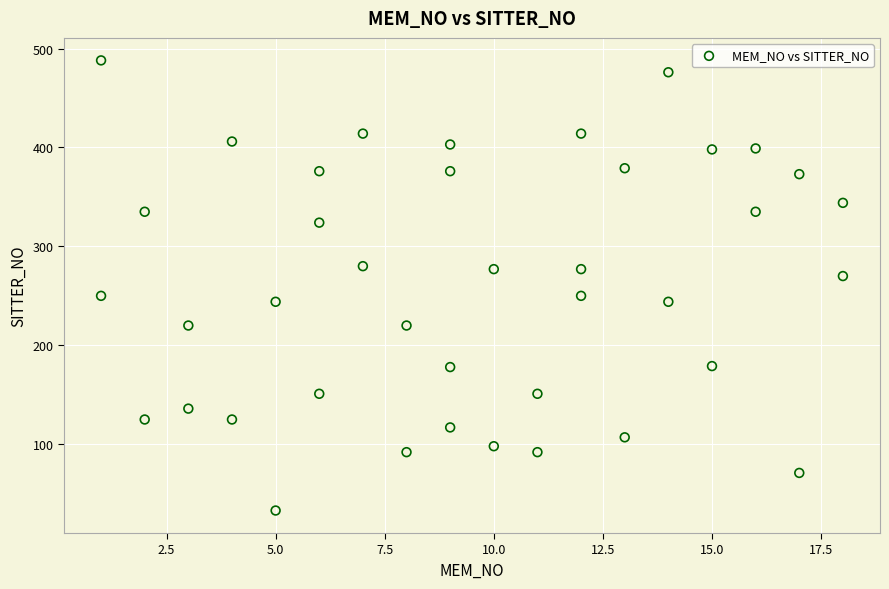

What is the range of Y values (max minus min)?

455